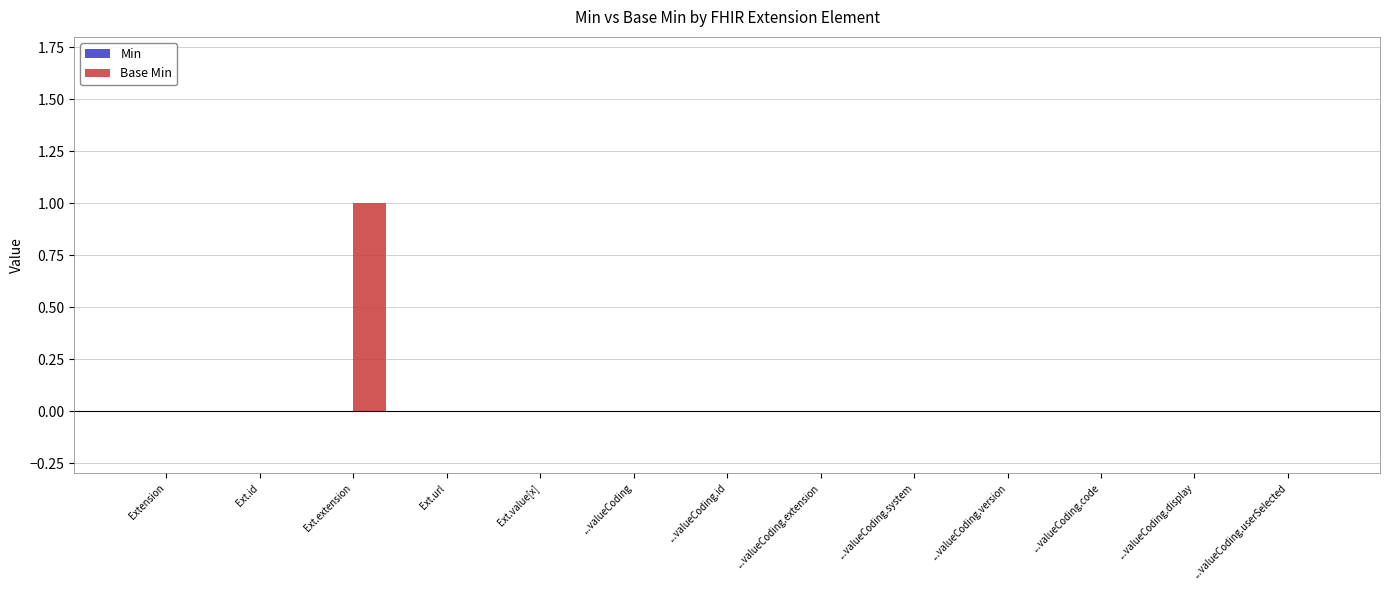

Does the chart contain stacked bars?

No